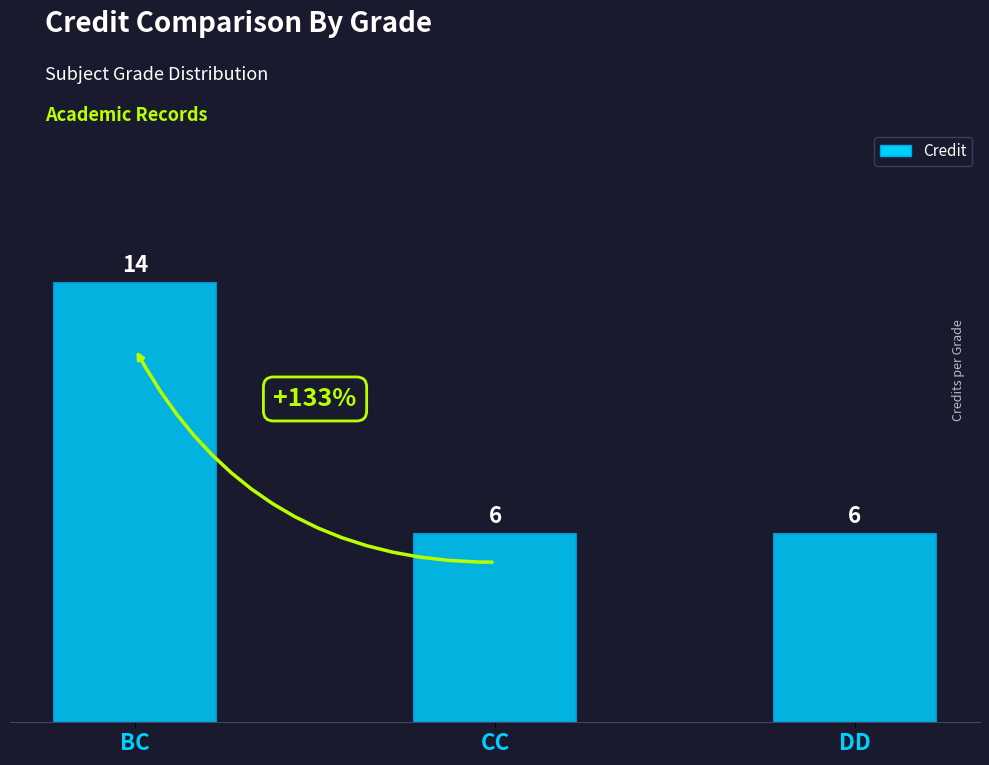

At which category does the chart reach its peak across all series?

BC